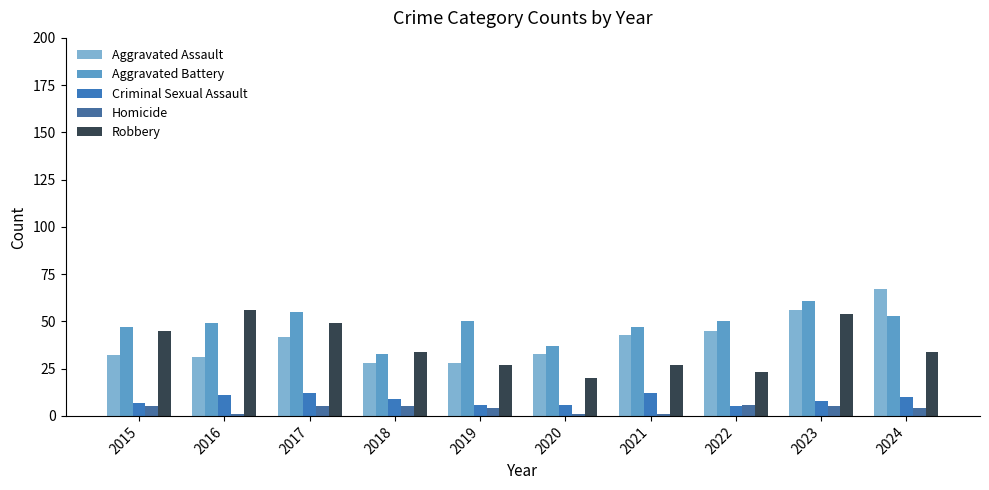

Where is Robbery nearest to the value 38?

2018